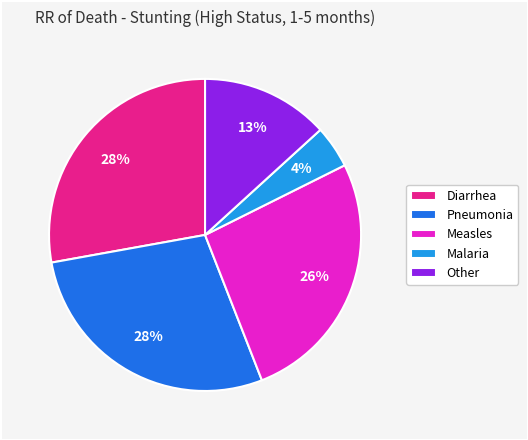

What percentage is the Pneumonia slice, to the nearest percent?

28%